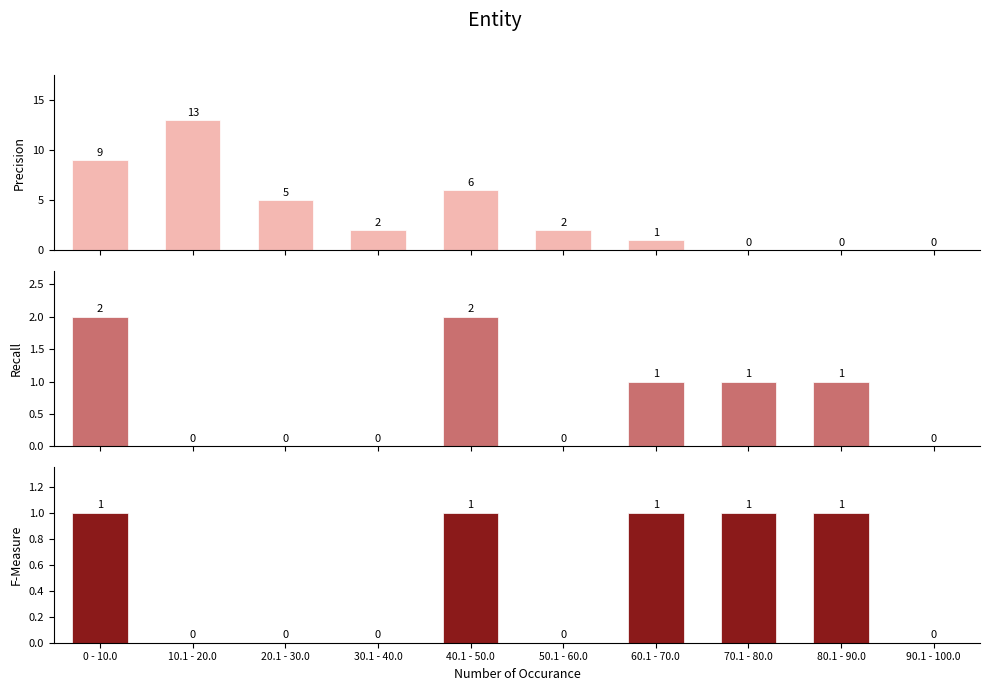

What is the total value across all series at 80.1 - 90.0?

2